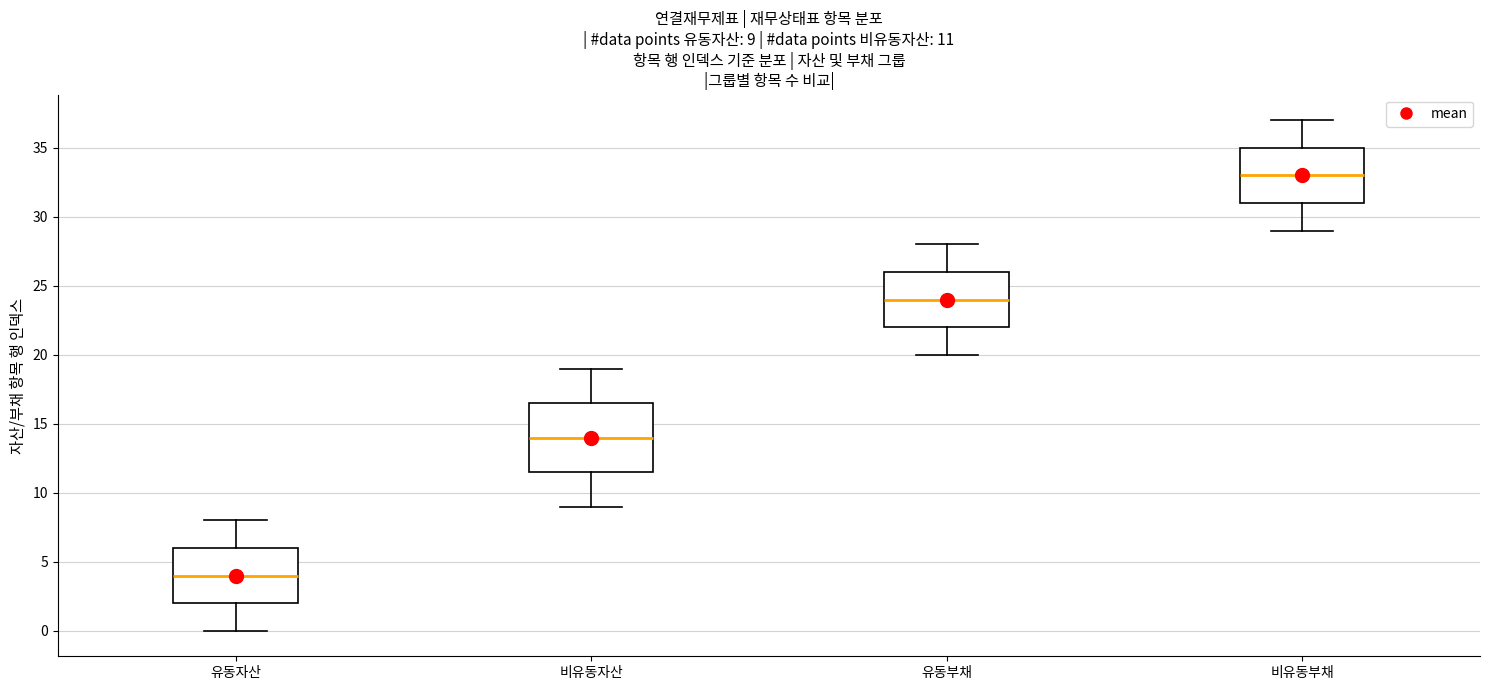

Comparing the boxes themselves (not the whiskers), which one is the tallest?

비유동자산